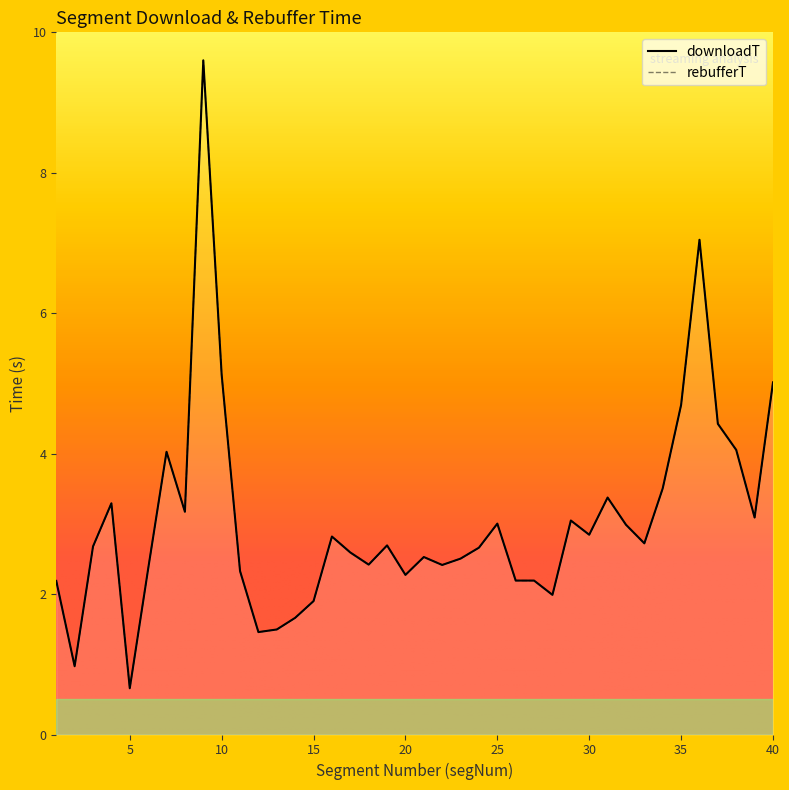

What value does the rebufferT series have at 7?

4.0